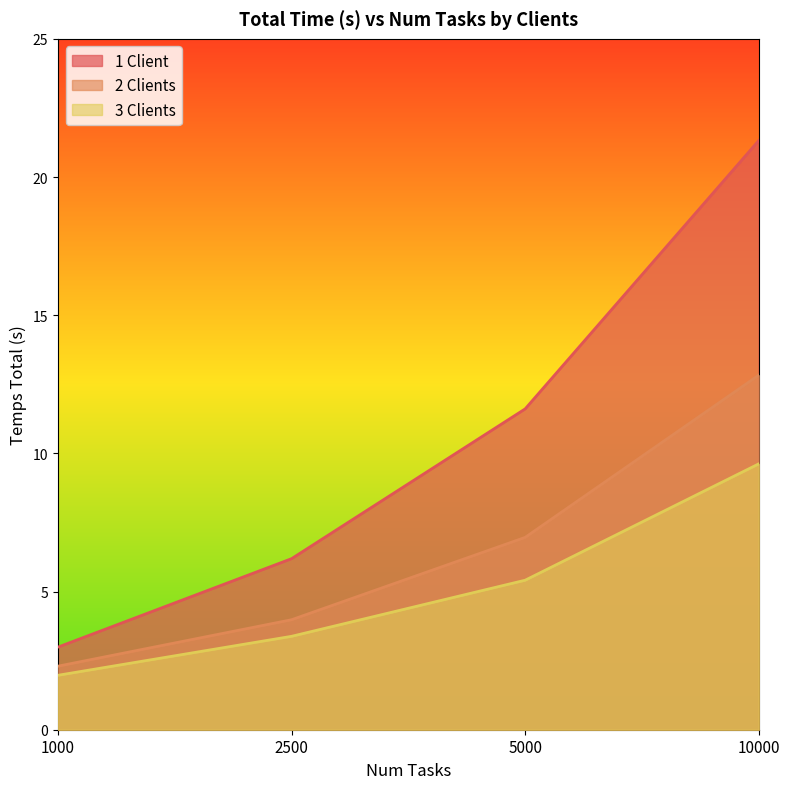

Rank the series by their maximum value, from highest to lowest.

1 Client, 2 Clients, 3 Clients